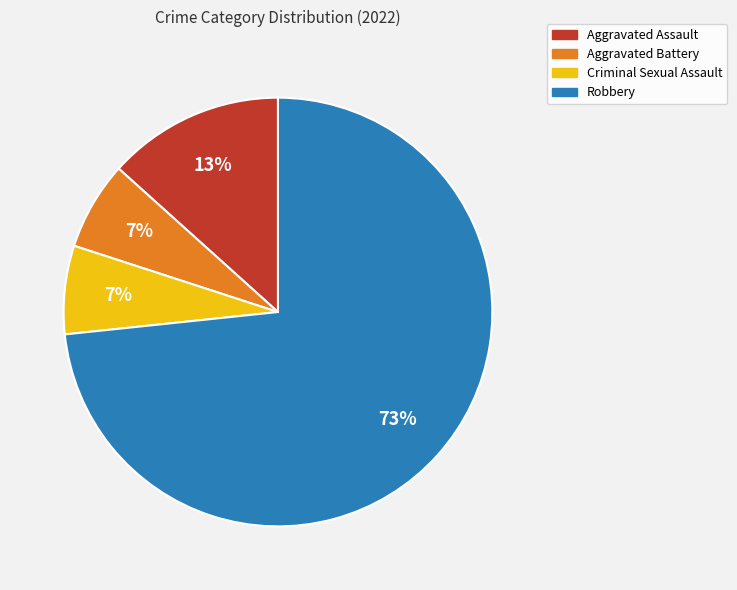

What is the majority slice?

Robbery